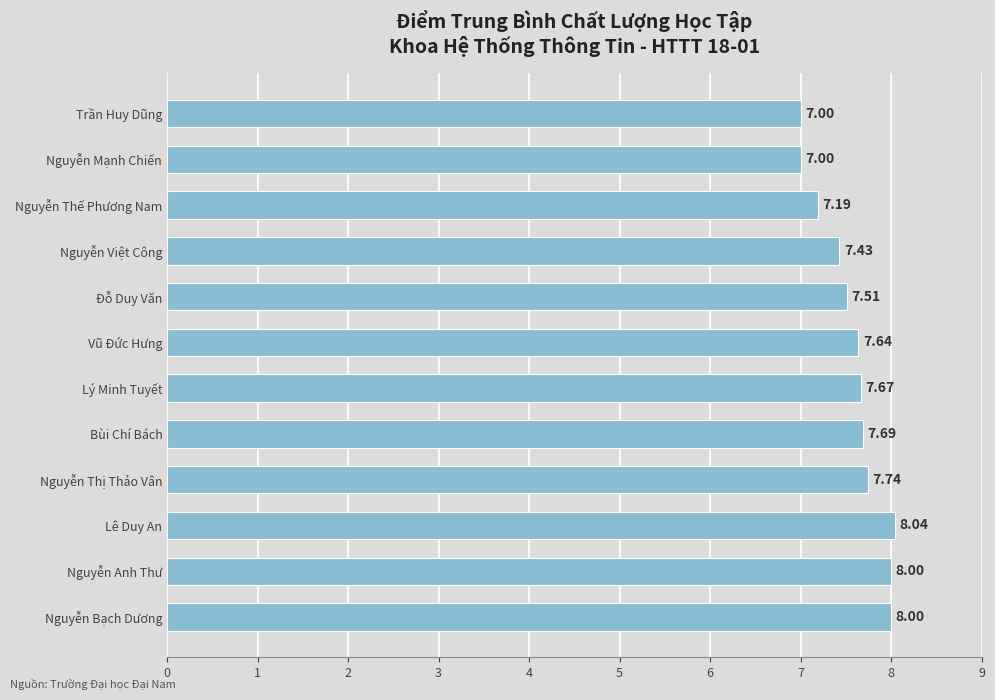

What is the sum of the values at Nguyễn Thế Phương Nam and Lê Duy An?

15.2